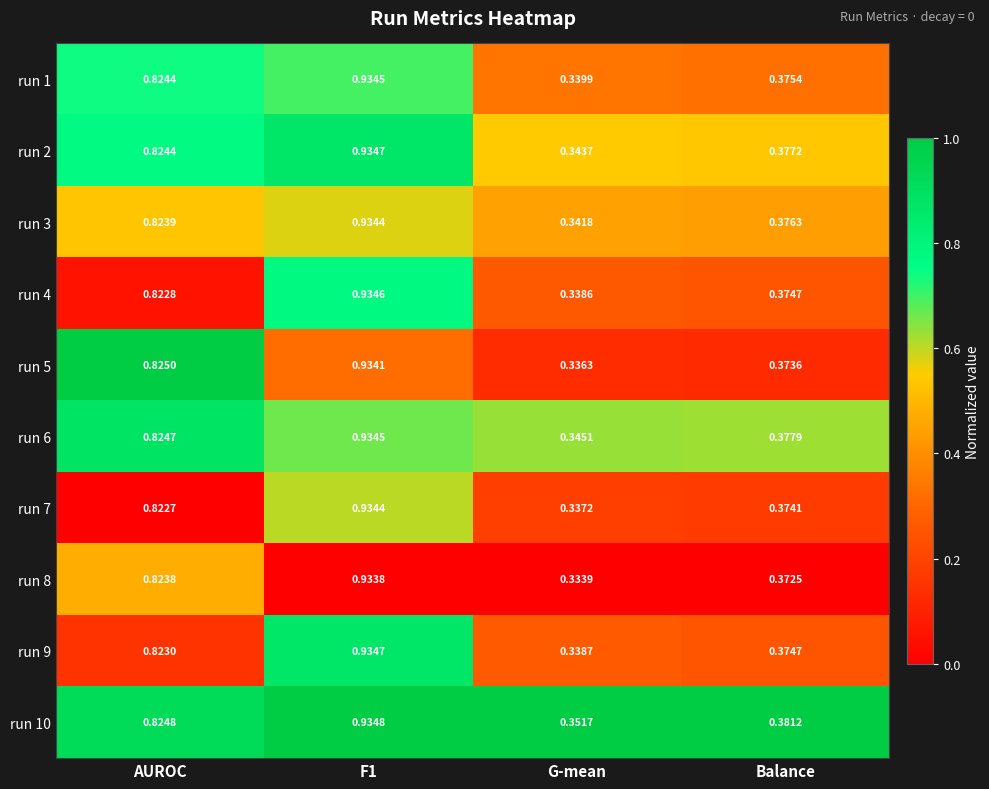

Is the value of run 6 at G-mean greater than the value of run 9 at F1?

No